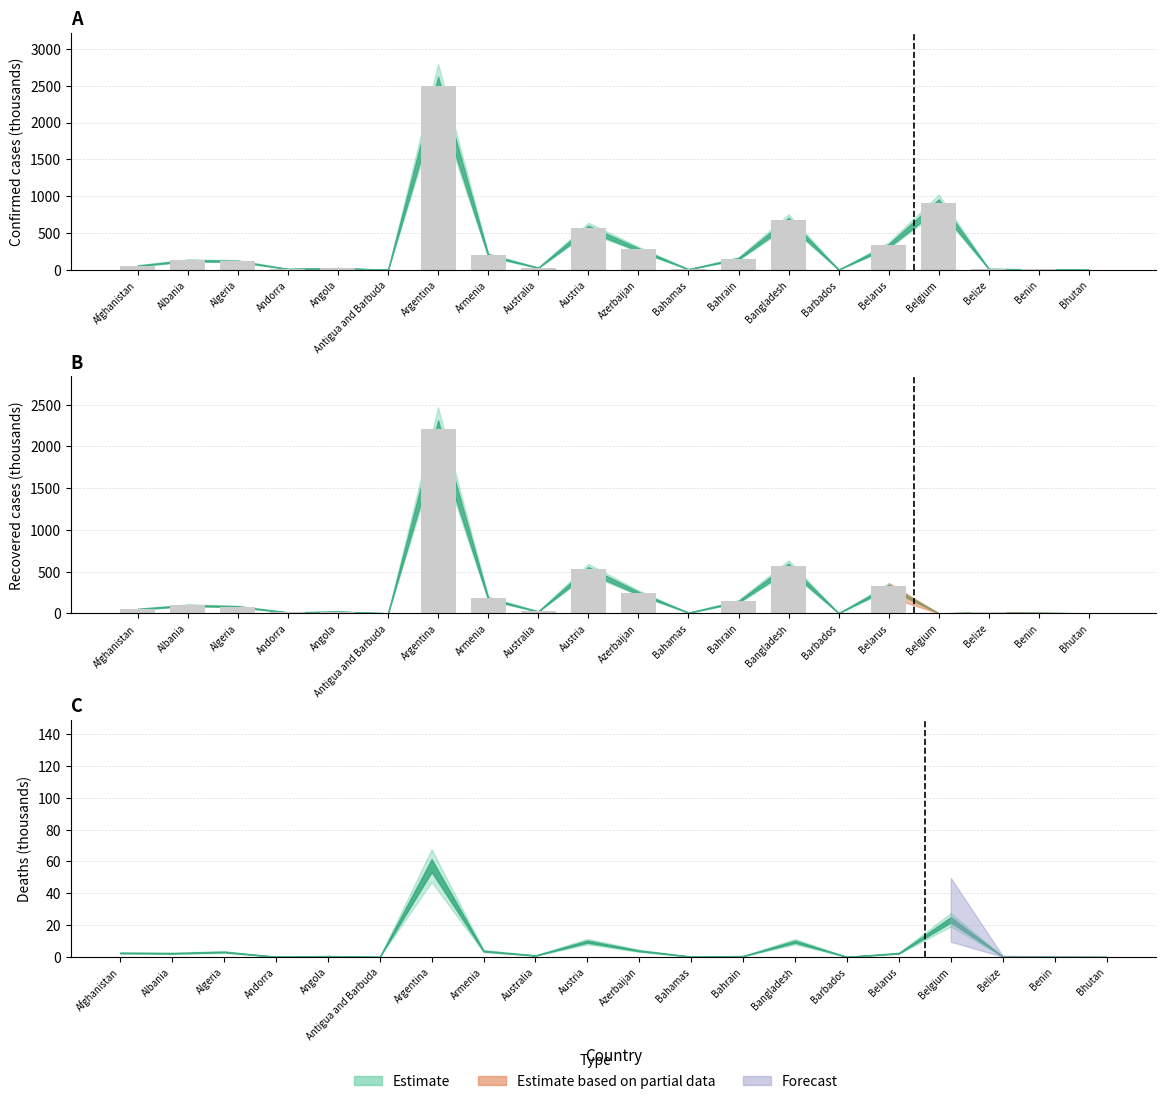

How many data points in Confirmed are less than 118?

10